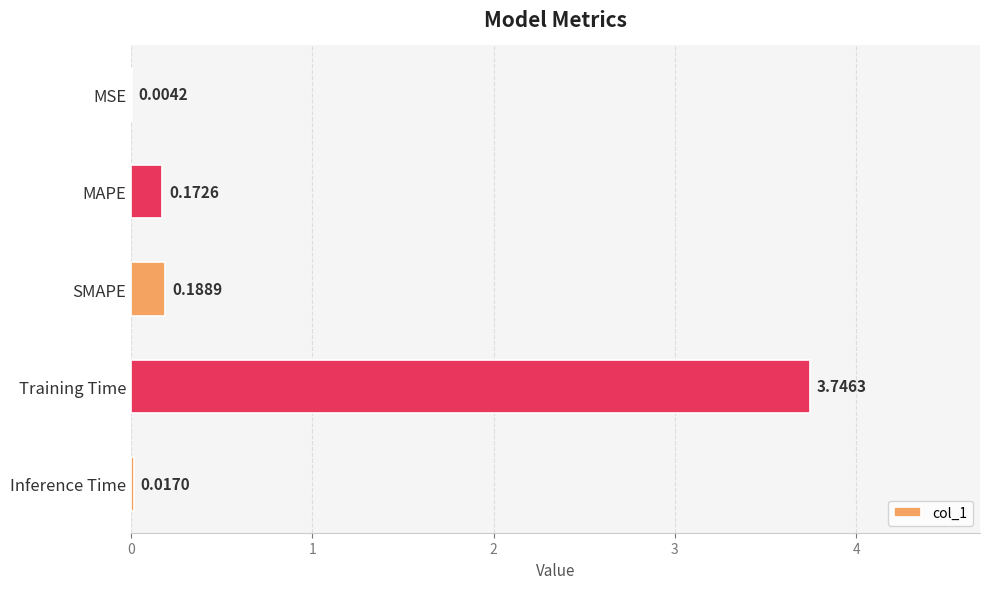

What is the change in value from MSE to MAPE?

+0.2